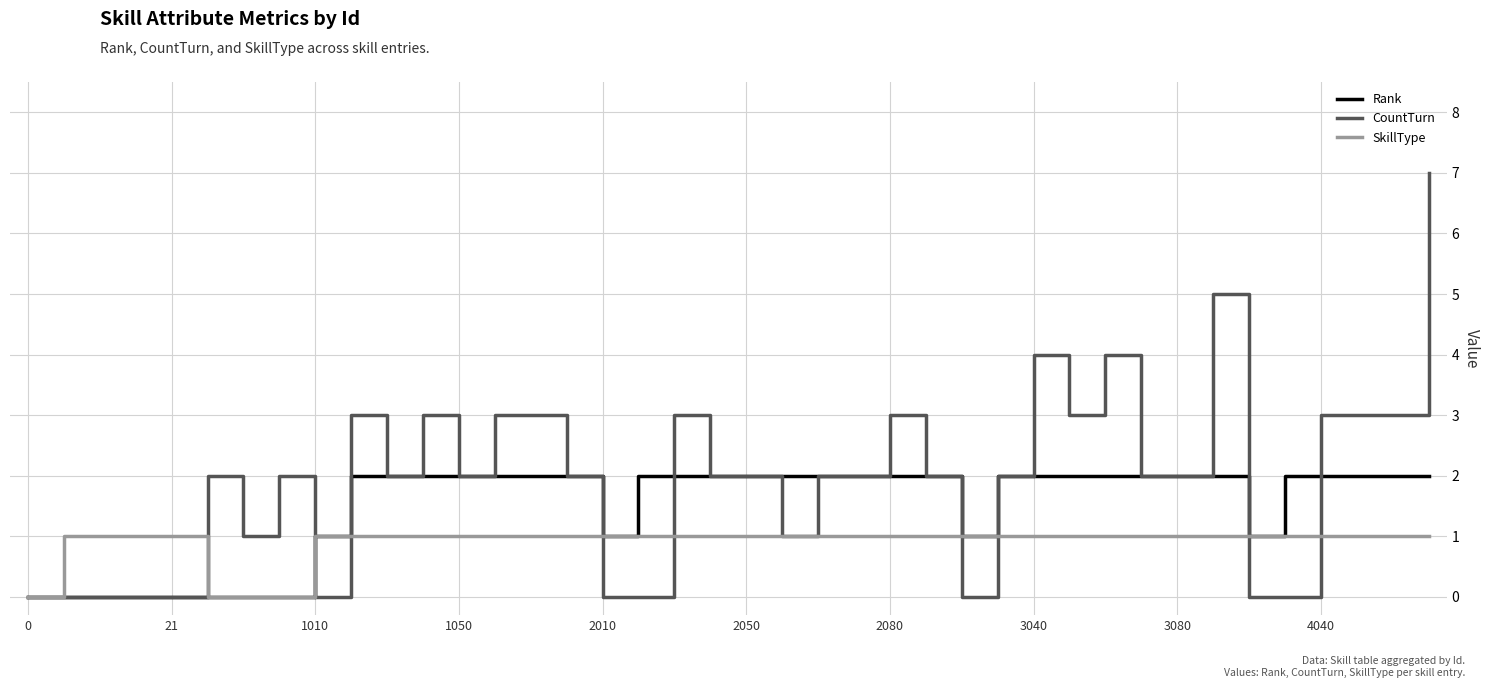

Which series has the largest range (max minus min)?

CountTurn